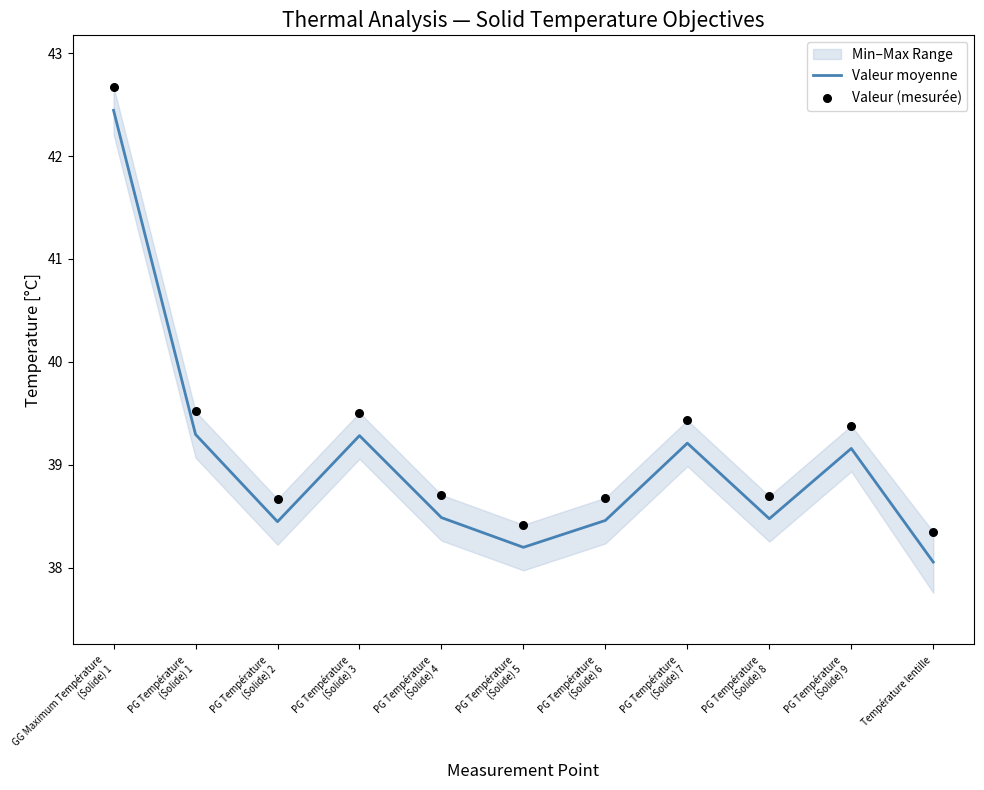

What is the lowest value of the Valeur moyenne series?

38.1